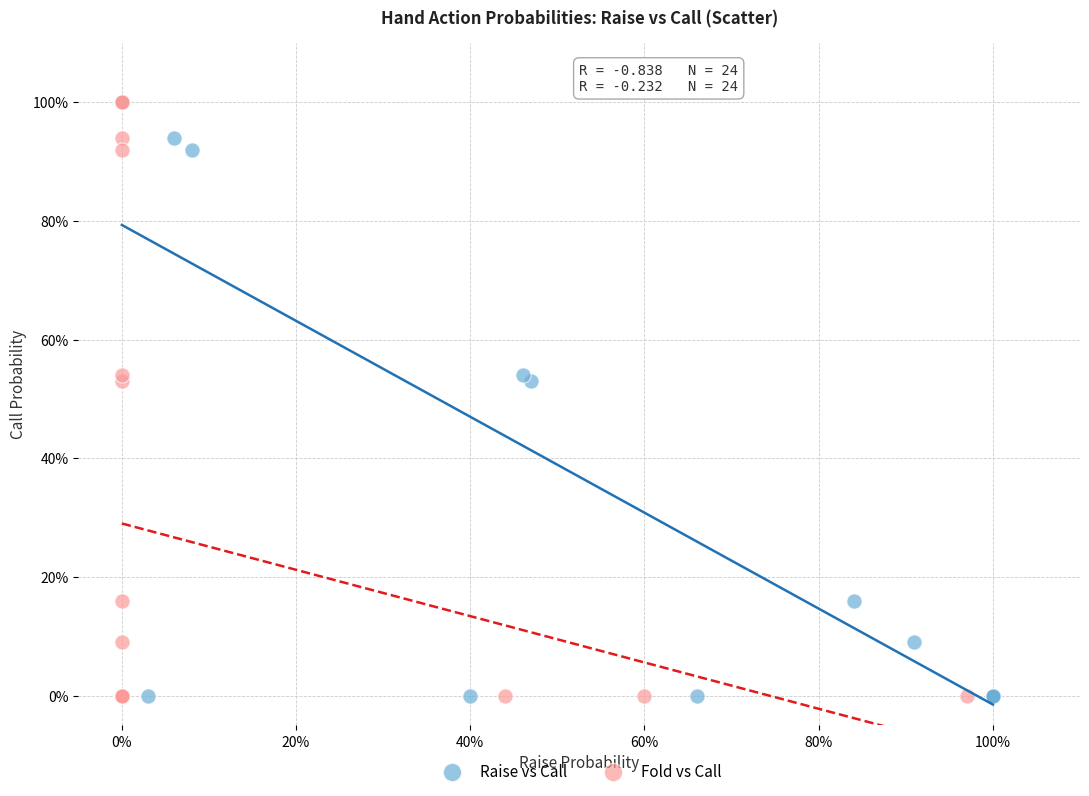

What are all the series names shown in the legend?

Raise vs Call, Fold vs Call